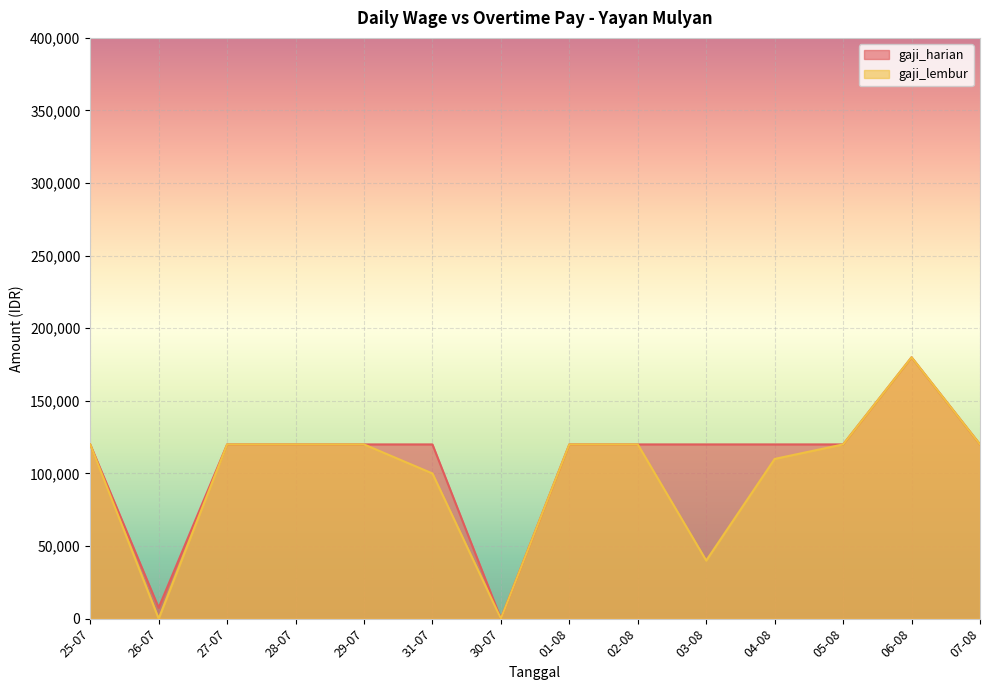

True or false: gaji_lembur and gaji_harian intersect in this chart.

False